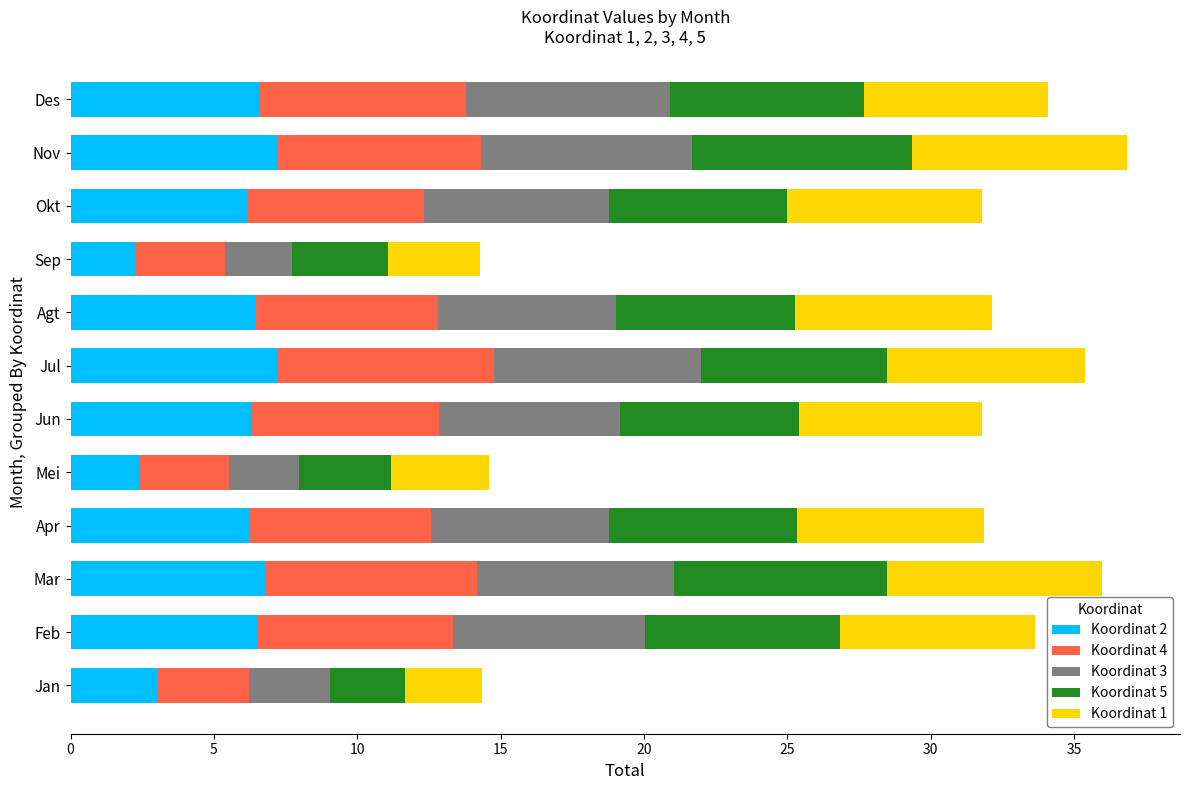

What is the total value across all series at Des?

34.1